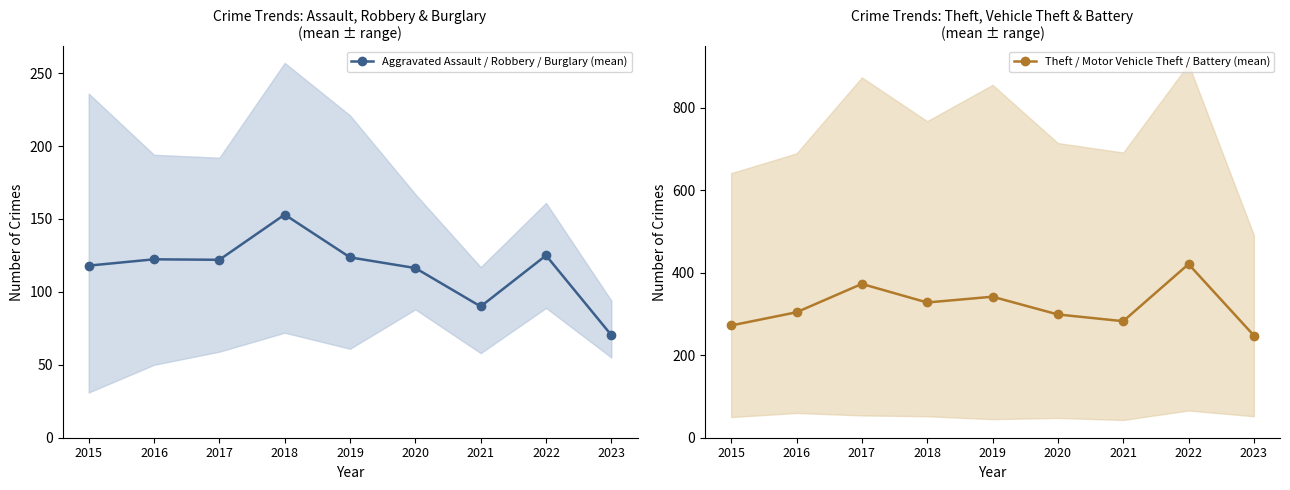

Reading left to right, extract all data points from this chart.

Aggravated Assault / Robbery / Burglary (mean): 2015=118.0	2016=122.3	2017=122.0	2018=153.0	2019=123.7	2020=116.3	2021=90.0	2022=125.0	2023=70.3
Theft / Motor Vehicle Theft / Battery (mean): 2015=272.0	2016=304.0	2017=372.7	2018=327.7	2019=341.7	2020=298.7	2021=282.3	2022=420.7	2023=247.7